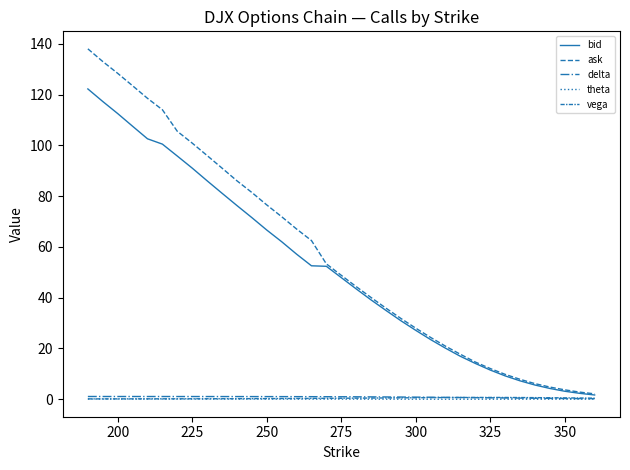

How many lines are shown in the chart?

5